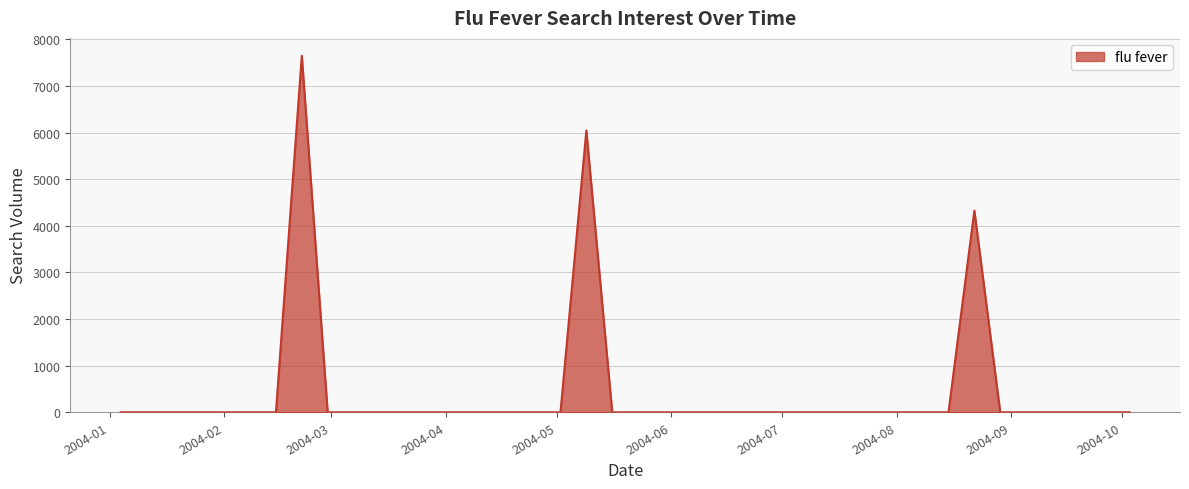

Reading left to right, list all the values displayed in this chart.

0.0	0.0	0.0	0.0	0.0	0.0	0.0	7647.6	0.0	0.0	0.0	0.0	0.0	0.0	0.0	0.0	0.0	0.0	6043.4	0.0	0.0	0.0	0.0	0.0	0.0	0.0	0.0	0.0	0.0	0.0	0.0	0.0	0.0	4326.1	0.0	0.0	0.0	0.0	0.0	0.0